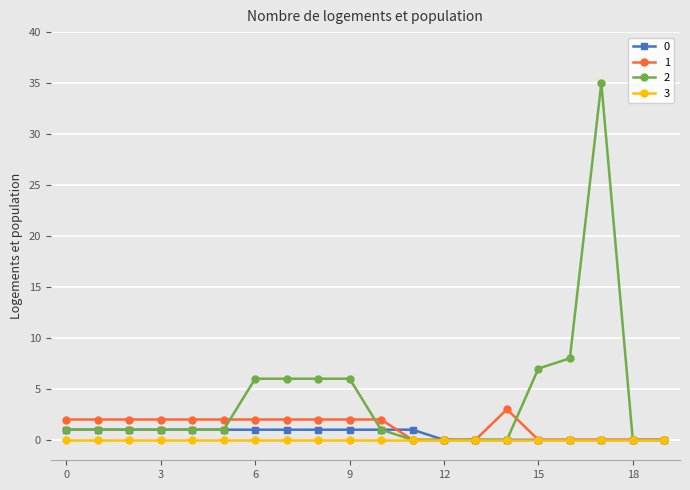

What is the maximum value shown in the chart?

35